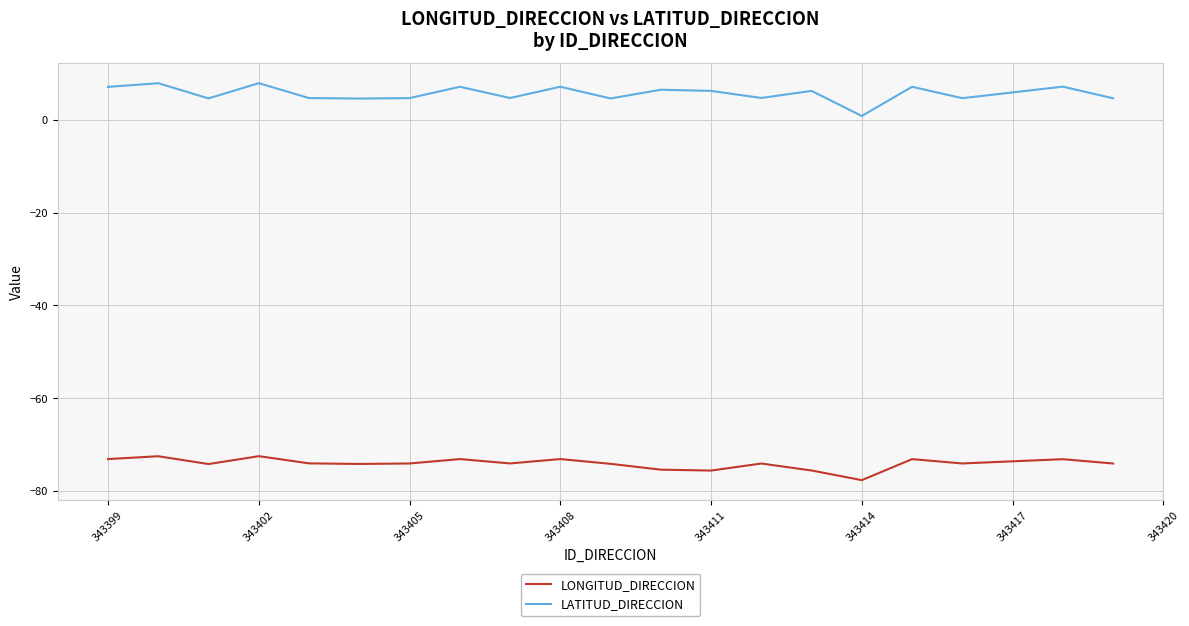

Is this an area chart (filled region under the line)?

No